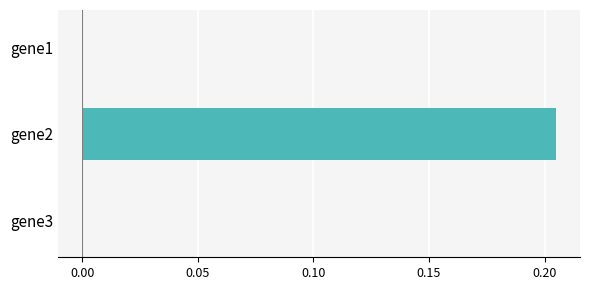

At which category does the chart reach its peak across all series?

gene2